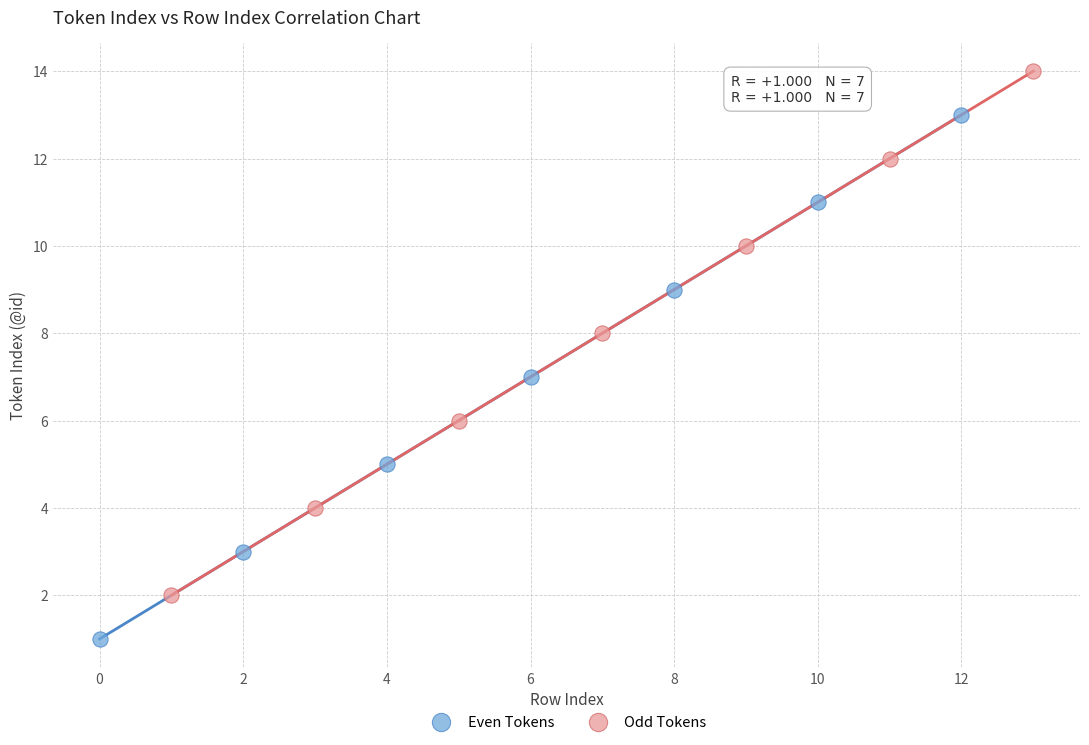

Which series contains the lowest Y value?

Even Tokens